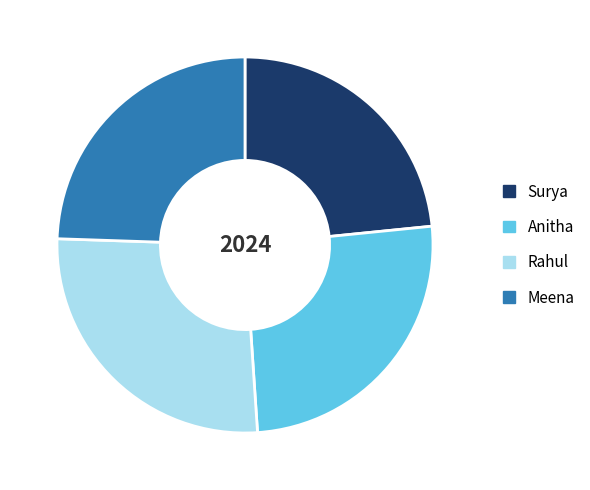

Approximately how many times larger is the value at Rahul compared to Surya?

1.1